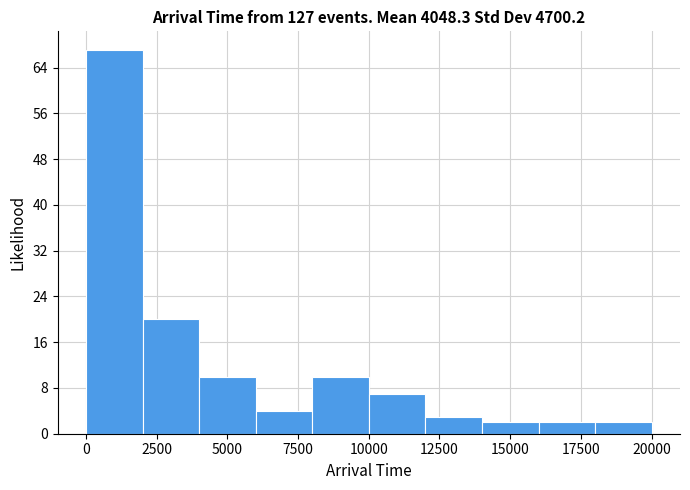

Read against the x-axis, roughly where is the centre of the tallest bar?

1000